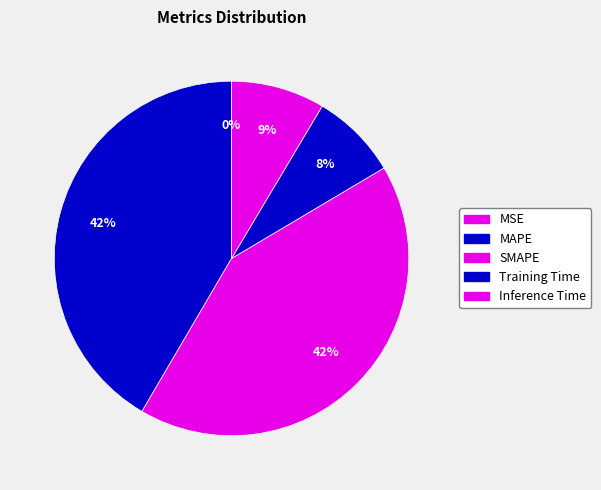

What is the ratio of the value at SMAPE to the value at MAPE?

1.0